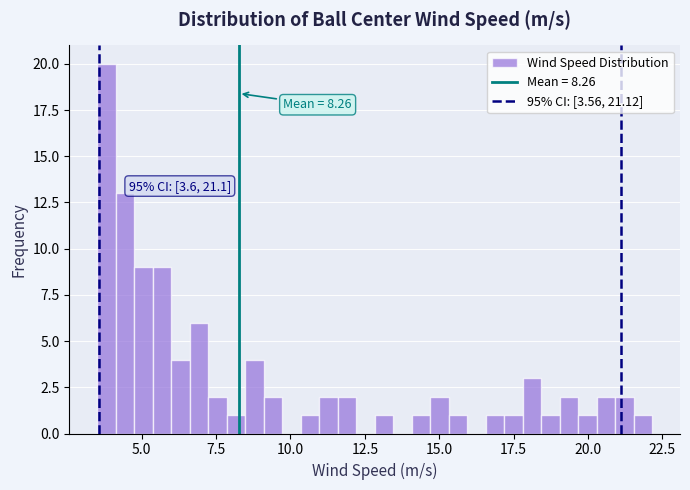

Around what value on the x-axis is the tallest bar? Give the approximate position of its centre, as read against the axis.

4.0